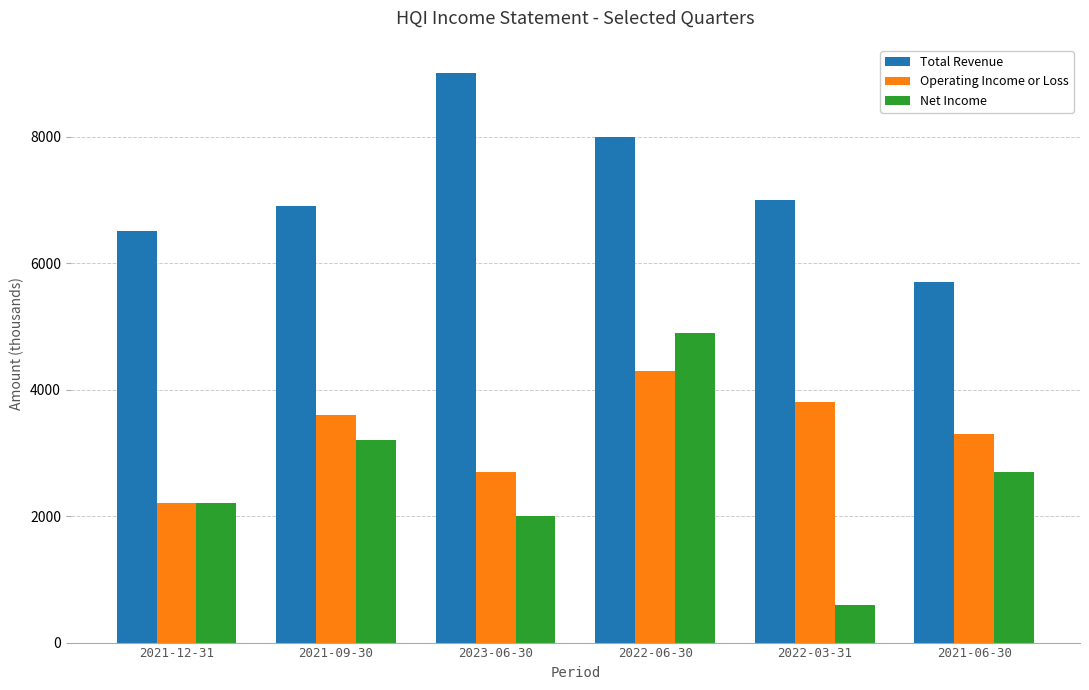

The value of Operating Income or Loss at 2022-03-31 is 3800. True or false?

True